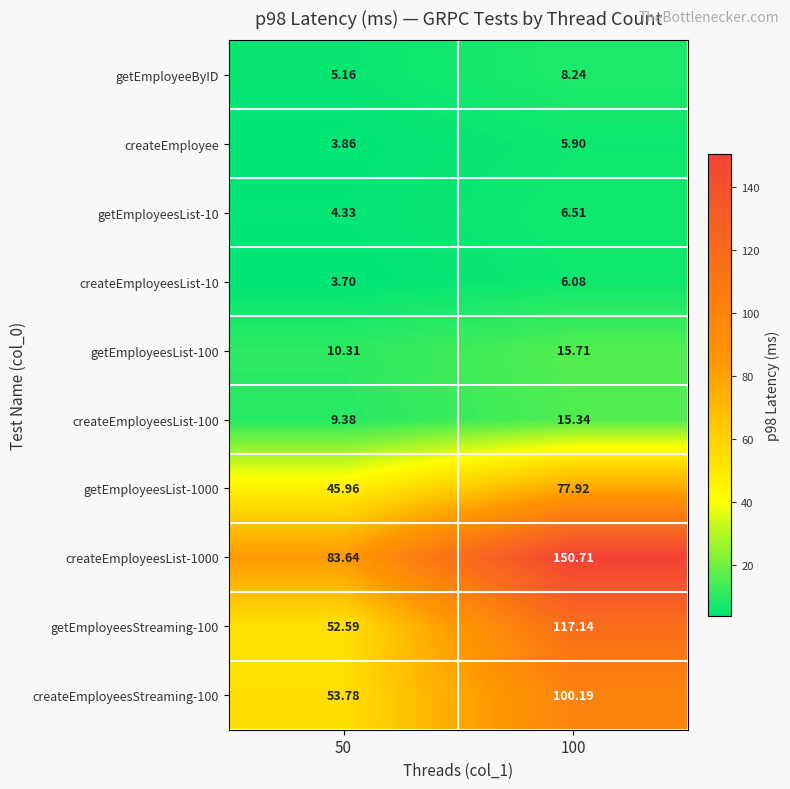

Reading left to right, transcribe all the data shown in this chart.

getEmployeeByID: 50=5.2	100=8.2
createEmployee: 50=3.9	100=5.9
getEmployeesList-10: 50=4.3	100=6.5
createEmployeesList-10: 50=3.7	100=6.1
getEmployeesList-100: 50=10.3	100=15.7
createEmployeesList-100: 50=9.4	100=15.3
getEmployeesList-1000: 50=46.0	100=77.9
createEmployeesList-1000: 50=83.6	100=150.7
getEmployeesStreaming-100: 50=52.6	100=117.1
createEmployeesStreaming-100: 50=53.8	100=100.2